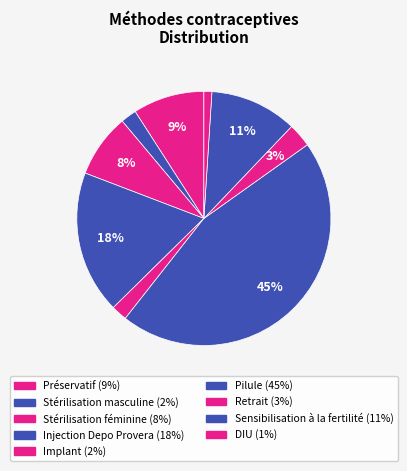

How much of the chart is everything except Implant?

98.0%